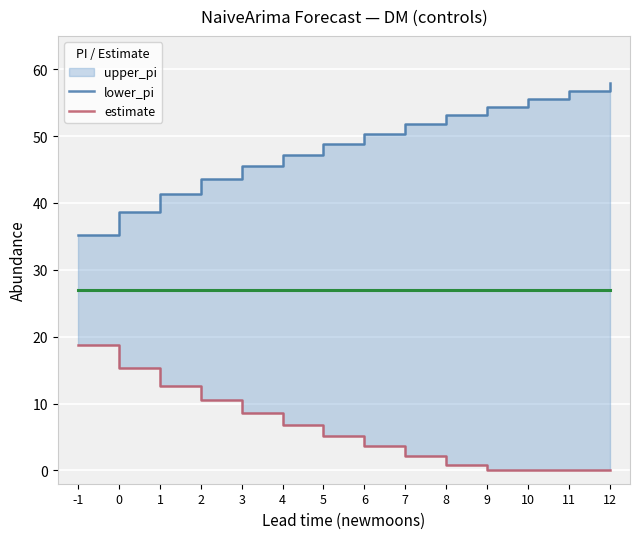

True or false: estimate and lower_pi cross at least once.

False